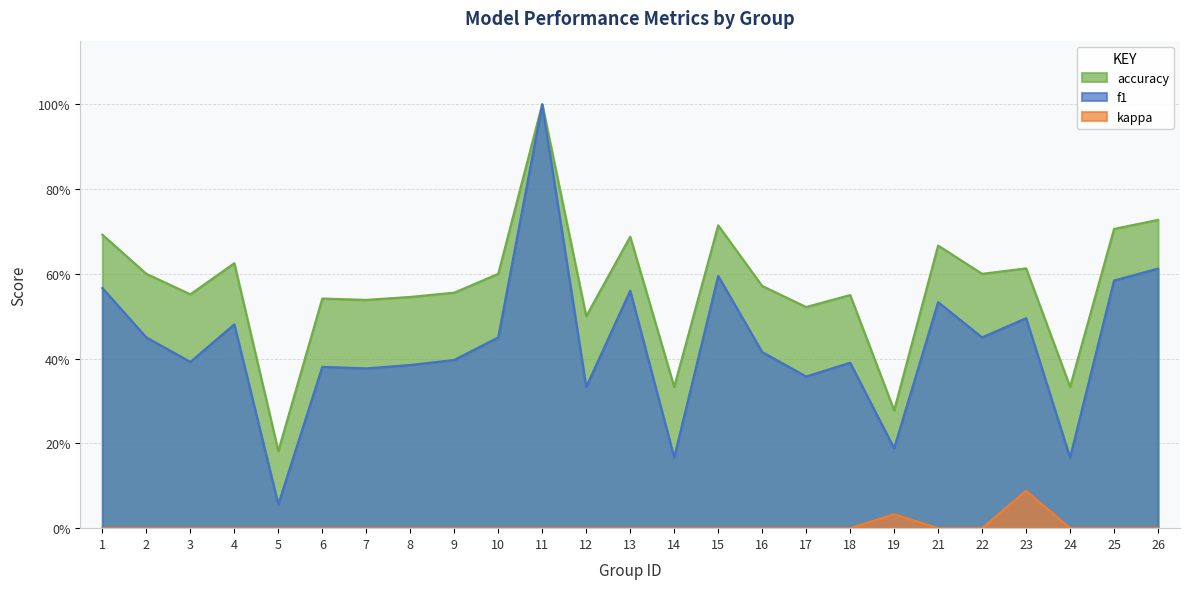

True or false: kappa and f1 intersect in this chart.

False